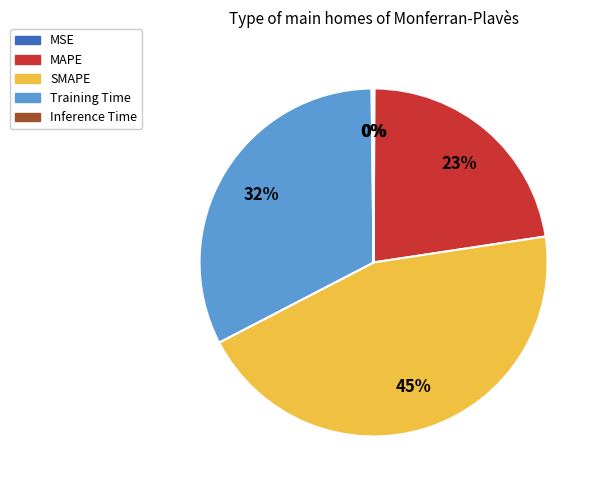

Which slice is the largest?

SMAPE